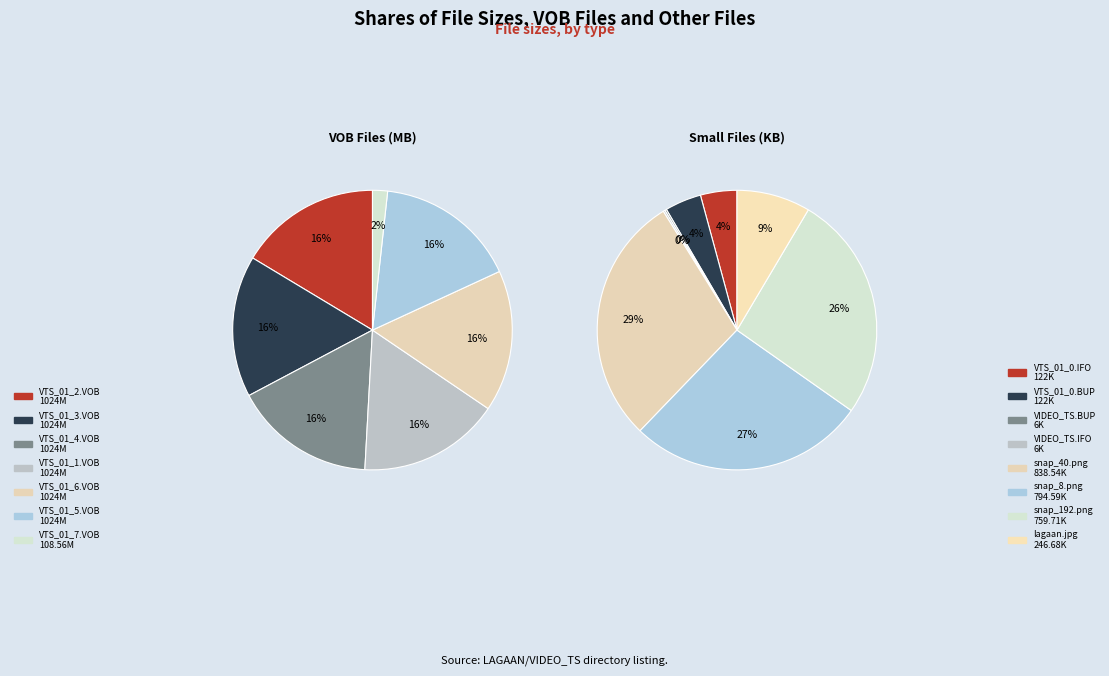

What percentage is NOT represented by VTS_01_4.VOB?

83.6%